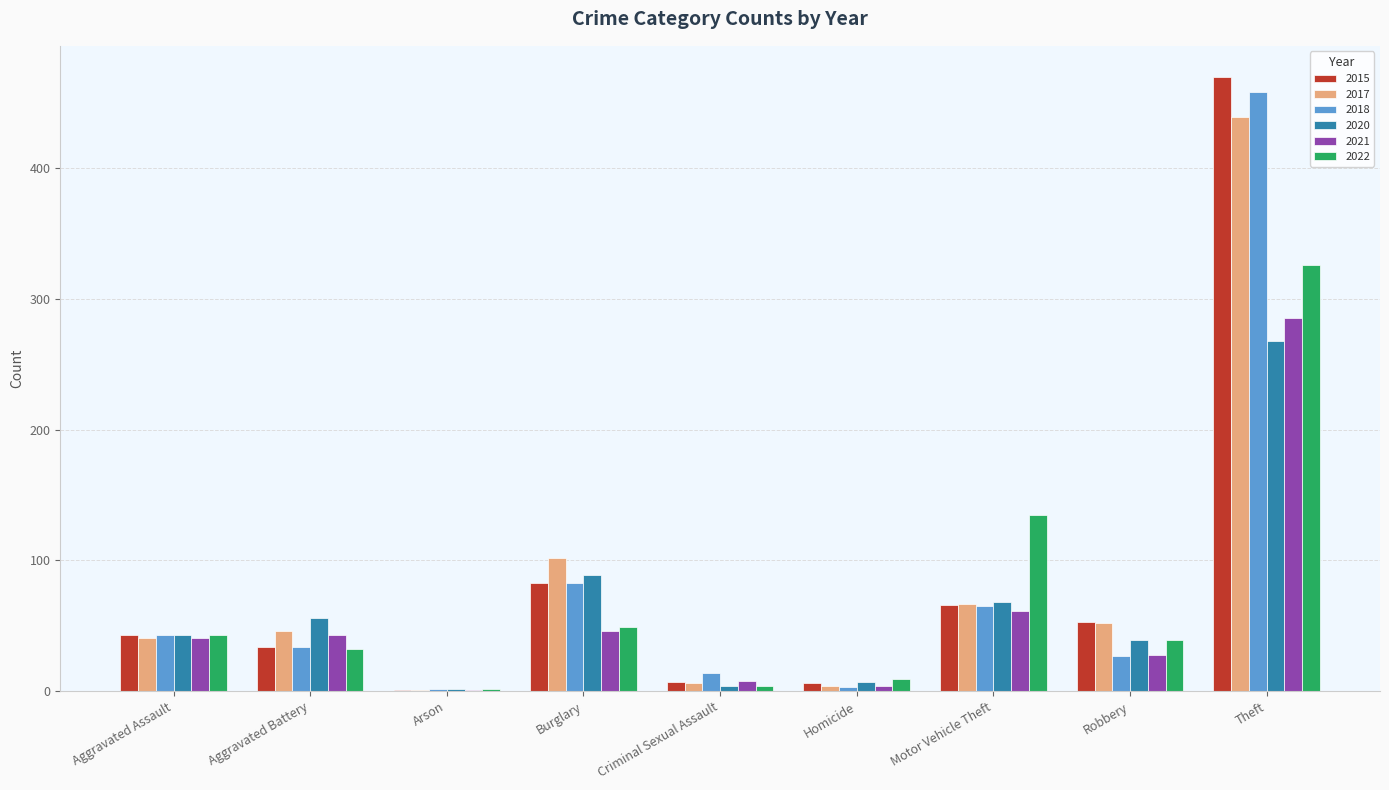

At which label is 2018 closest to 230?

Burglary